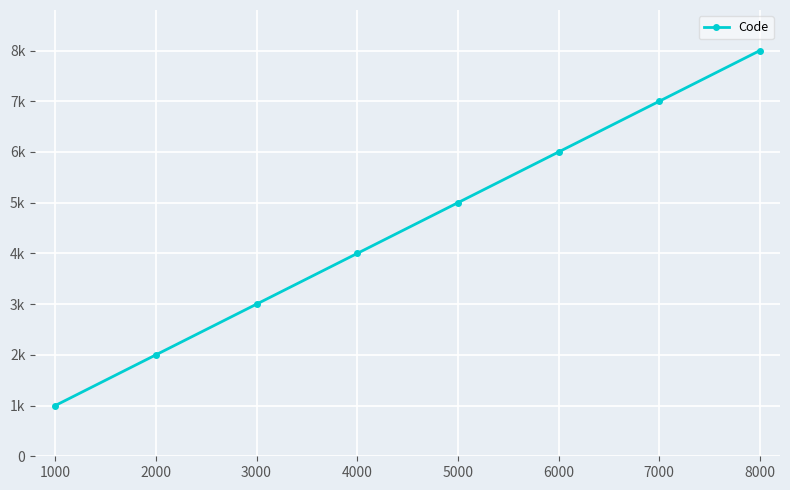

Does the chart have visible grid lines?

Yes